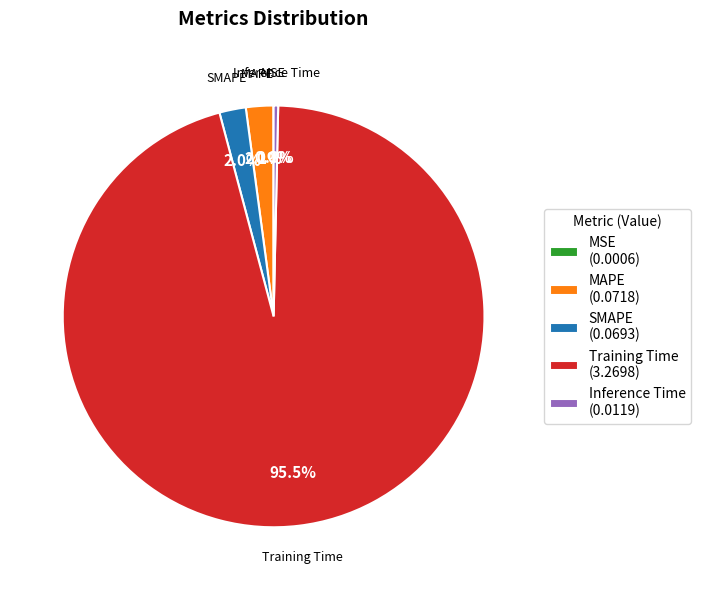

To the nearest percent, what portion does SMAPE represent?

2%